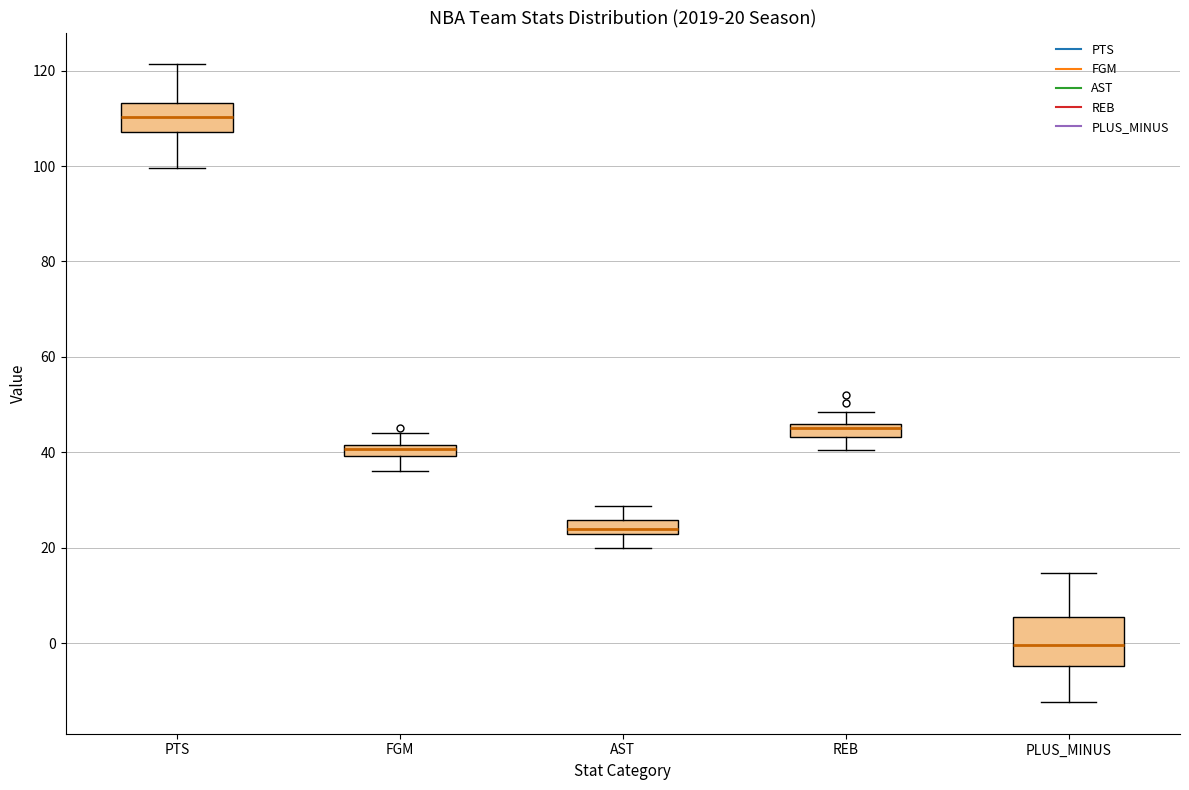

Which box is the tallest, from its lower edge to its upper edge?

PLUS_MINUS